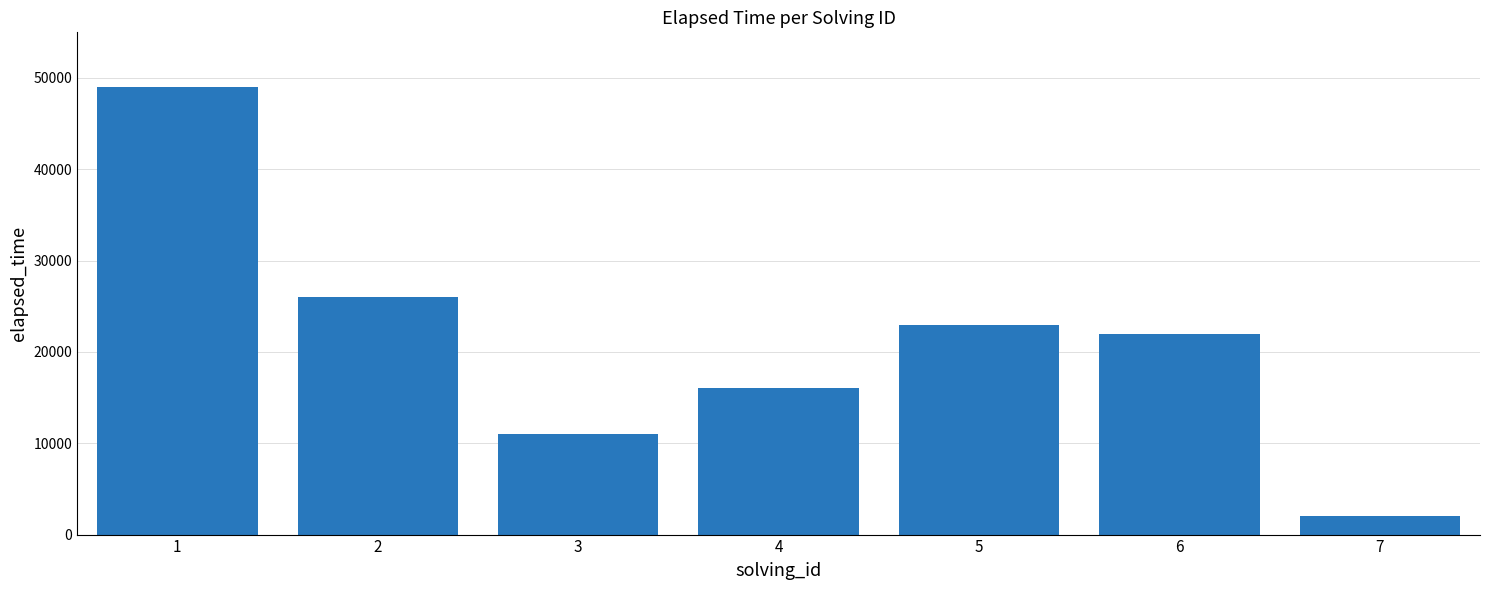

Reading left to right, extract all data points from this chart.

49000	26000	11000	16000	23000	22000	2000